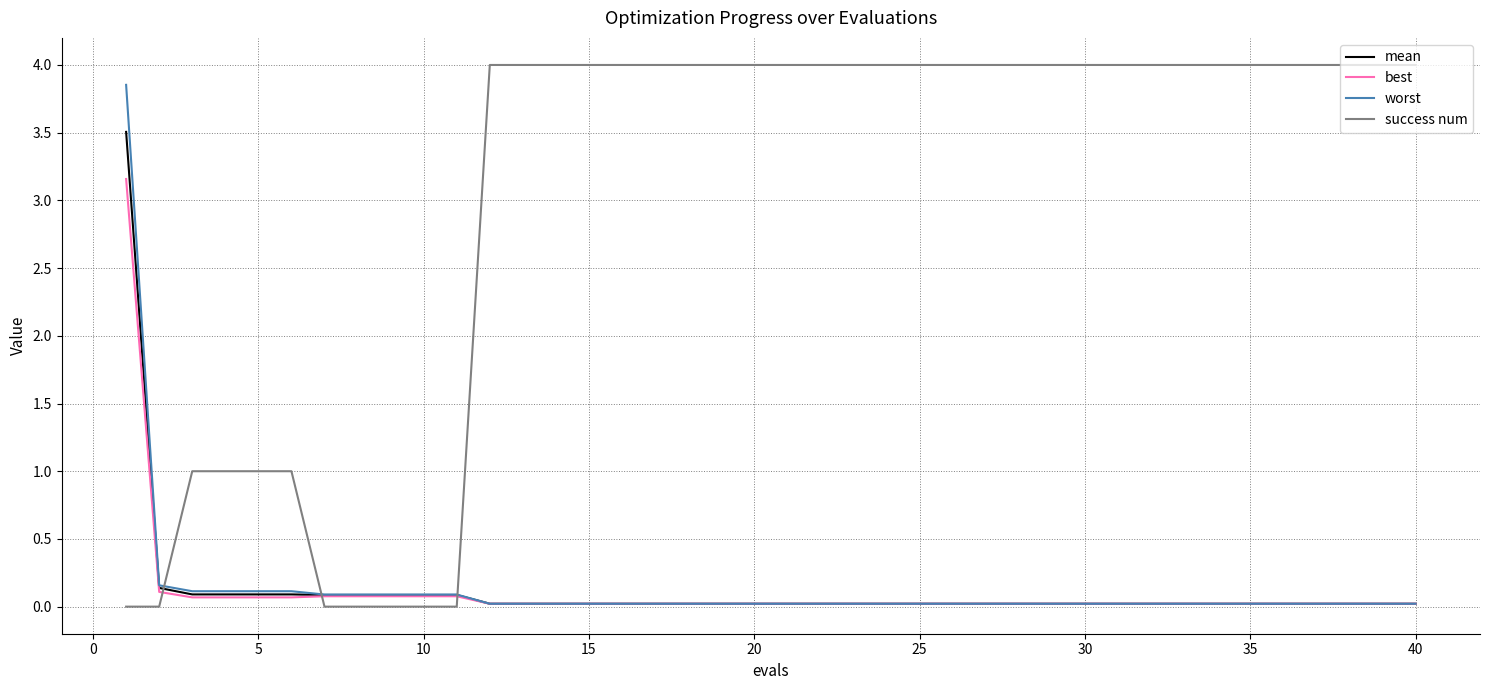

What is the maximum value for mean?

3.5